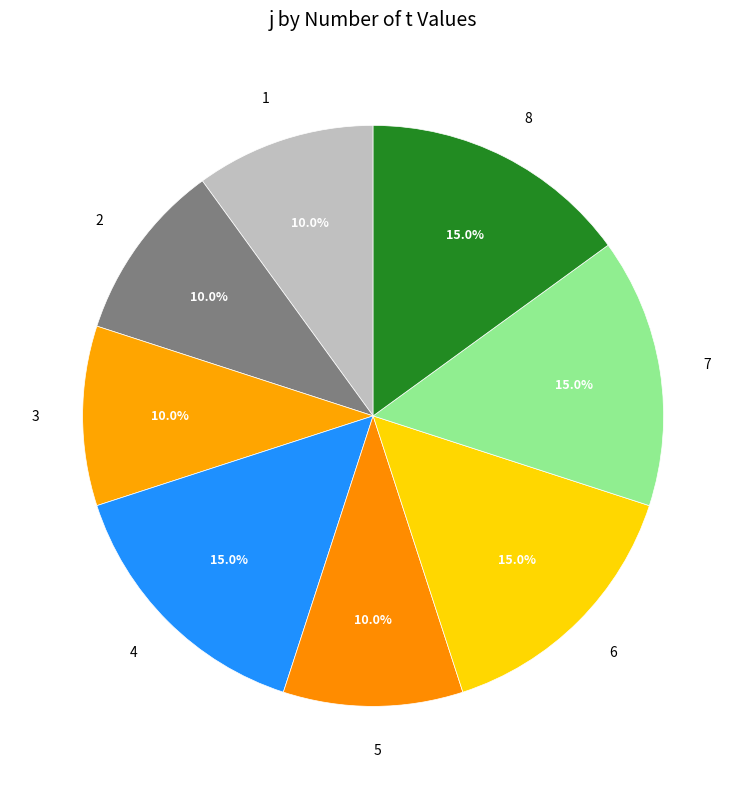

To the nearest percent, what is the average slice percentage?

12%